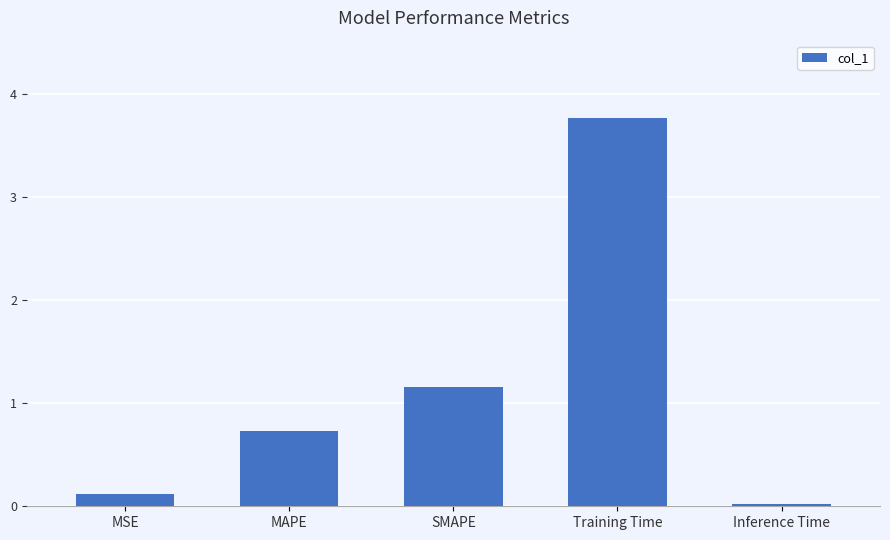

What position from the right is SMAPE?

3